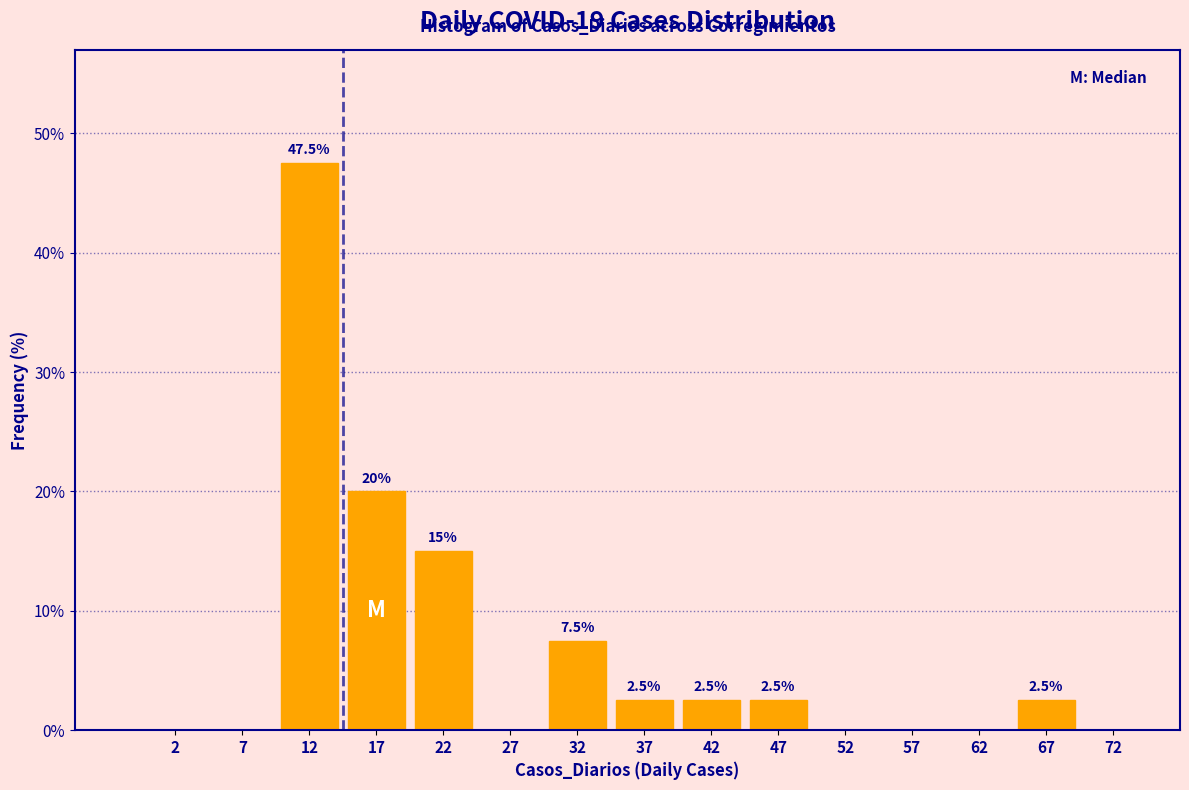

Which range on the x-axis has the tallest bar?

10 to 15